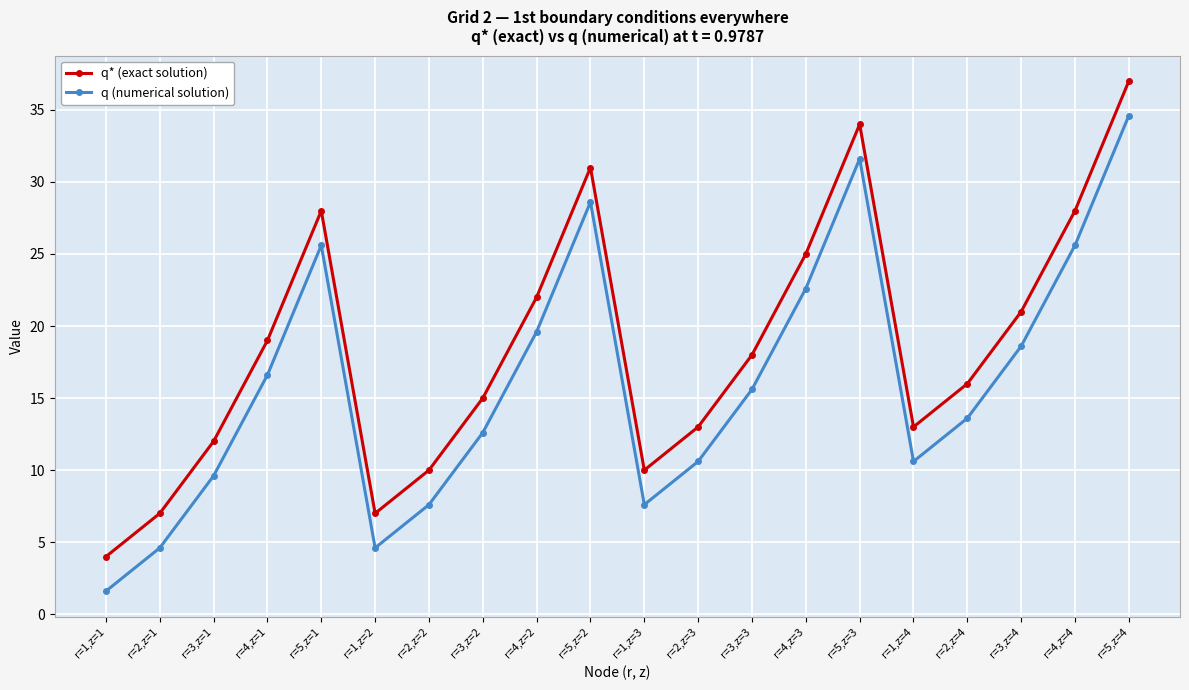

What is the total value across all series at r=2,z=2?

17.6